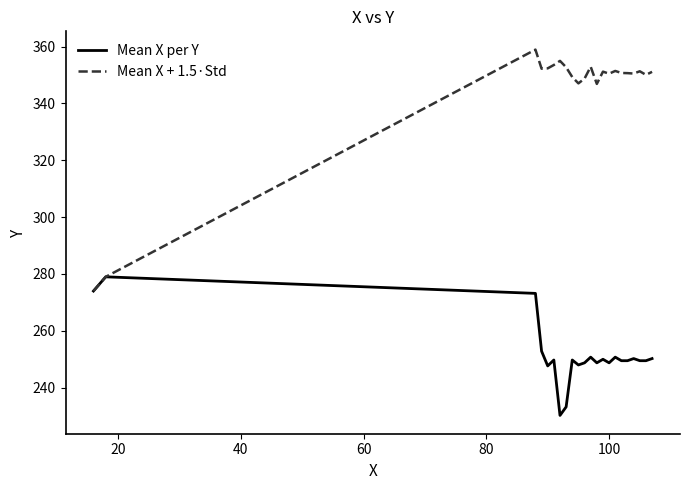

Does the chart display data point markers on the line(s)?

No